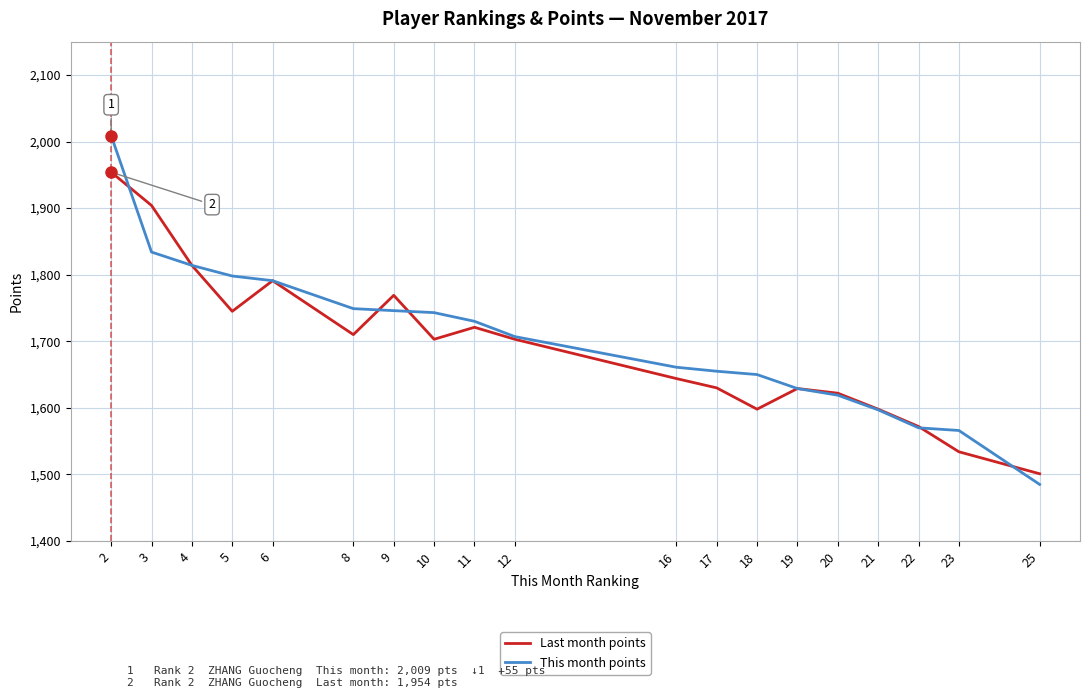

The value of This month points at 16 is 2261. True or false?

False